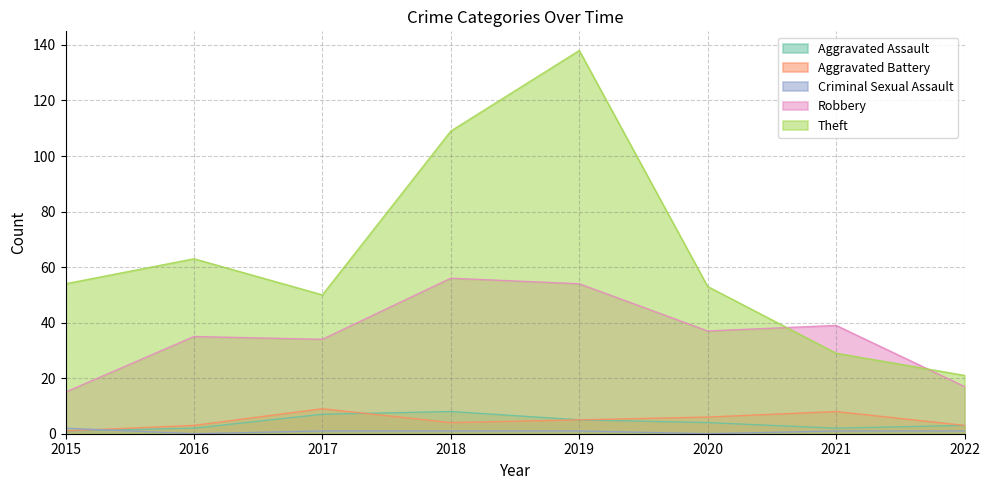

List the series in order of their peak value, lowest first.

Criminal Sexual Assault, Aggravated Assault, Aggravated Battery, Robbery, Theft